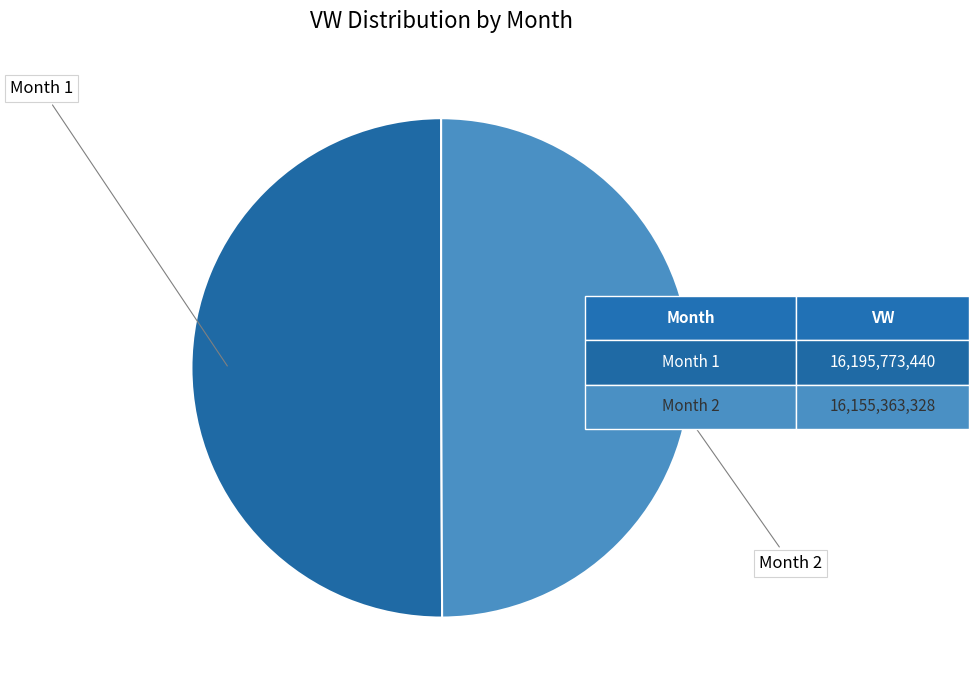

Combined, do Month 2 and Month 1 account for over 50%?

Yes